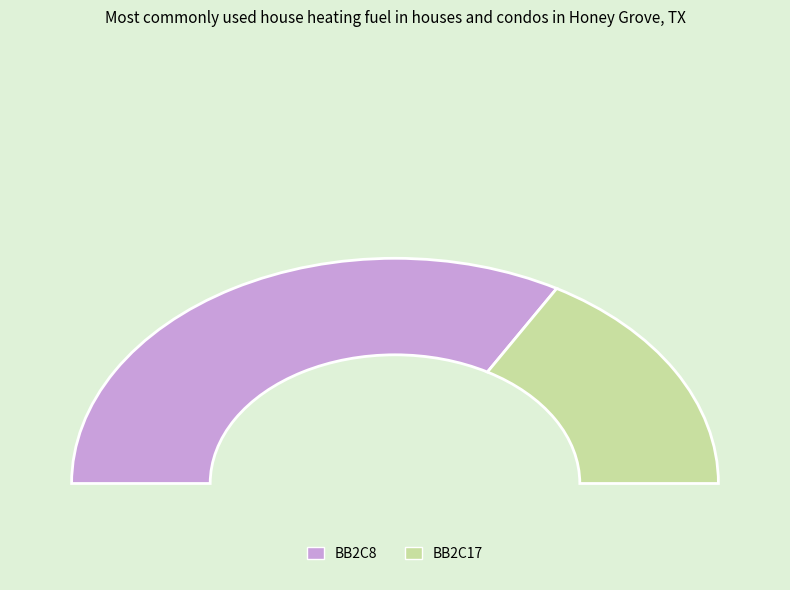

Which category accounts for the majority?

BB2C8